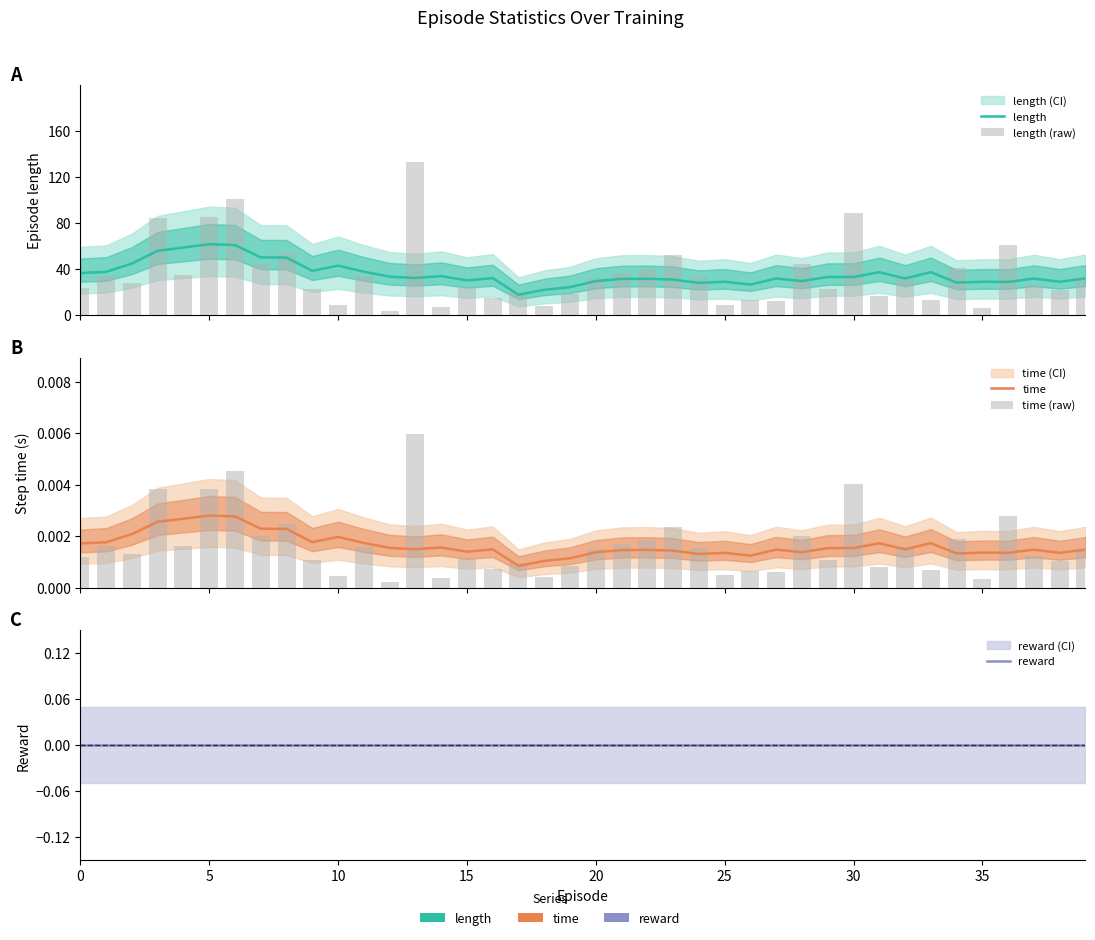

The length series shows 29.0 at 25. True or false?

True